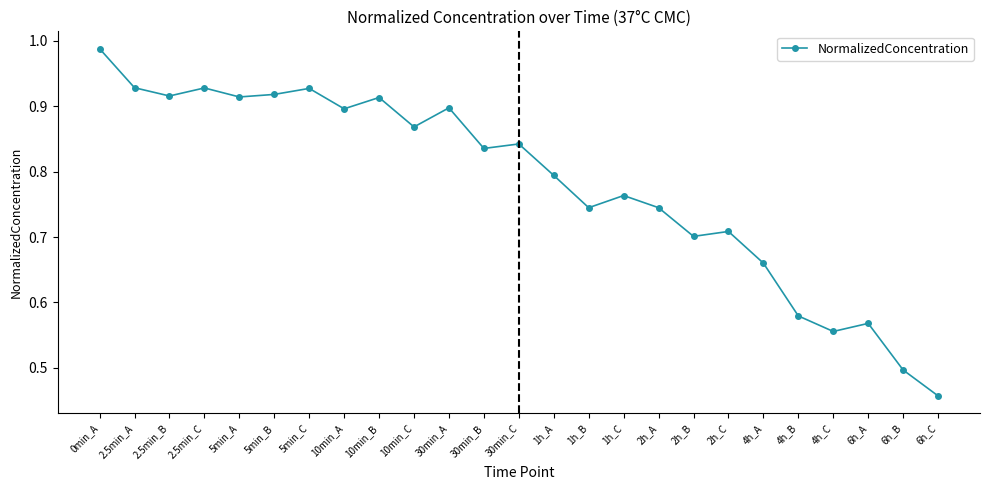

What is the sum of all values?

19.5